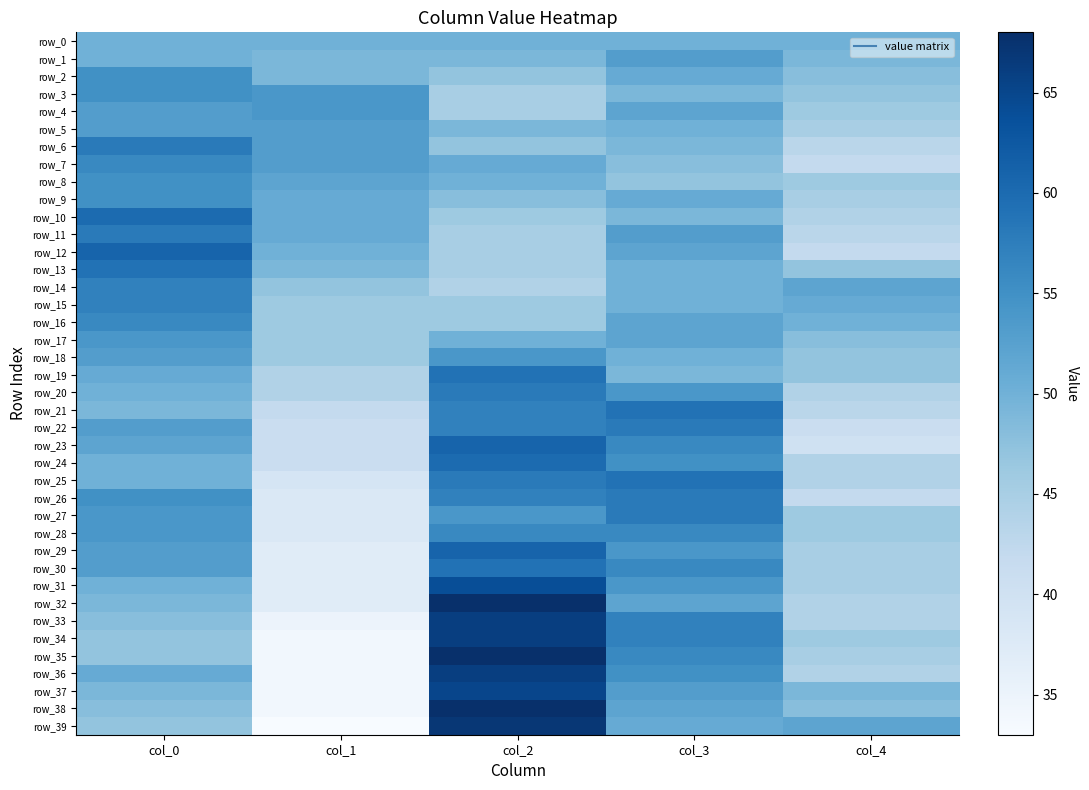

Which series changed the most between col_1 and col_3?

row_34